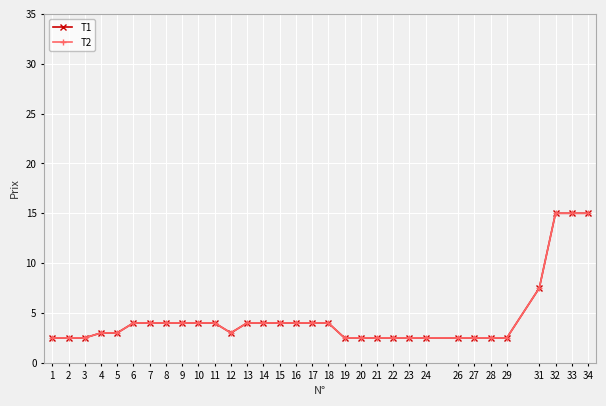

Is this an area chart (filled region under the line)?

No